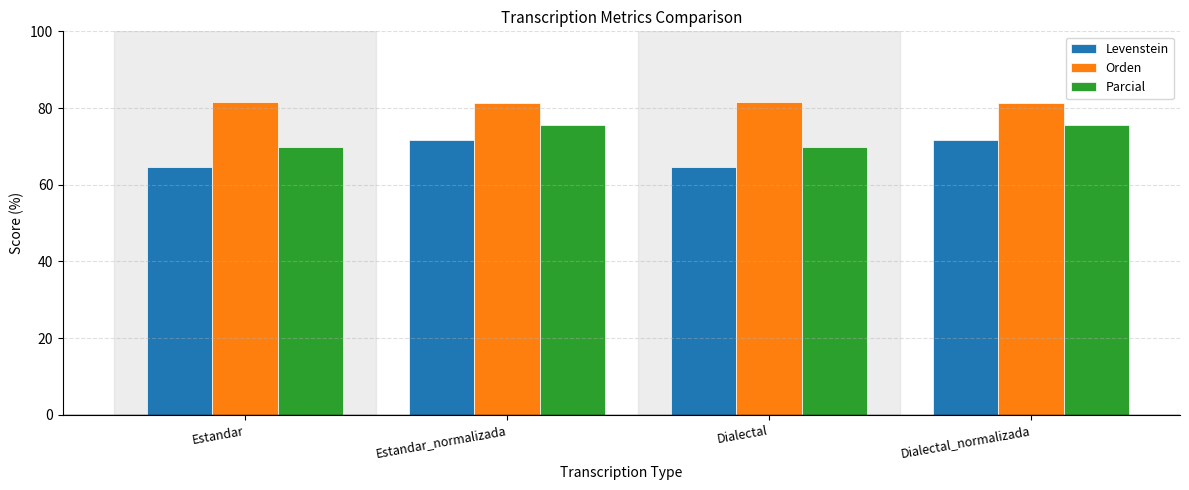

How many bars are there in each group?

3